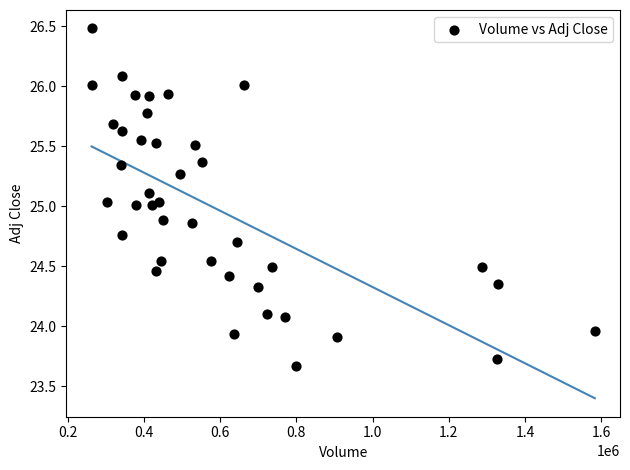

What is the range of Y values (max minus min)?

2.8